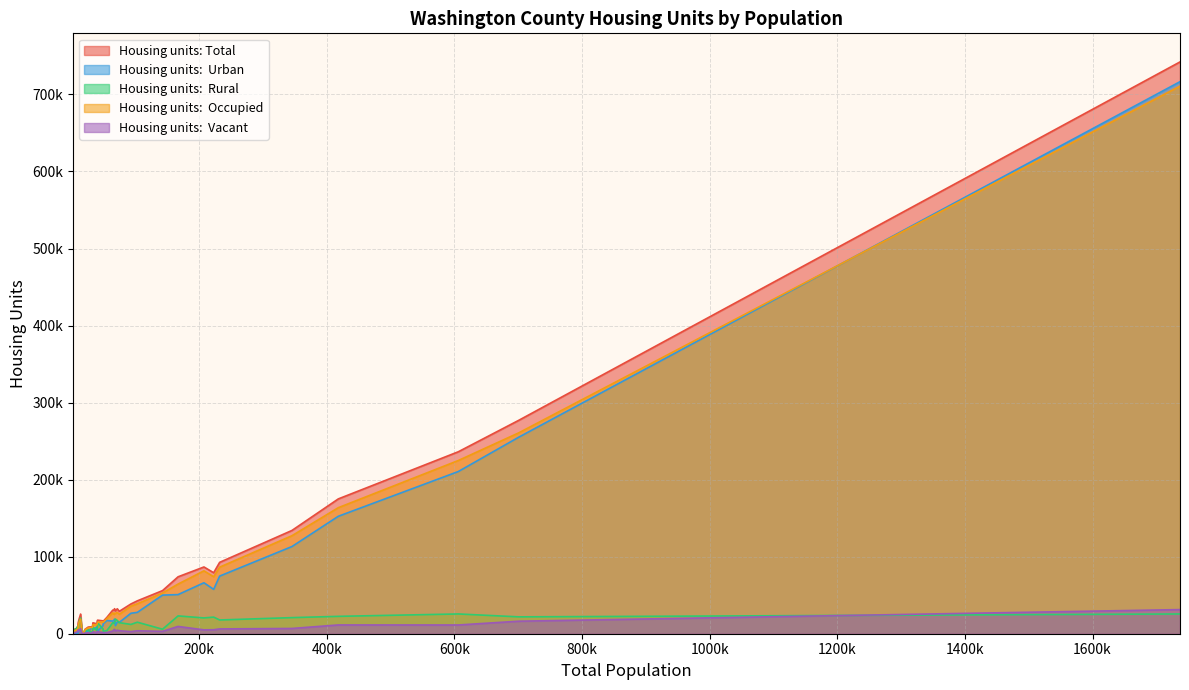

Which series has the largest total across all categories?

Housing units: Total